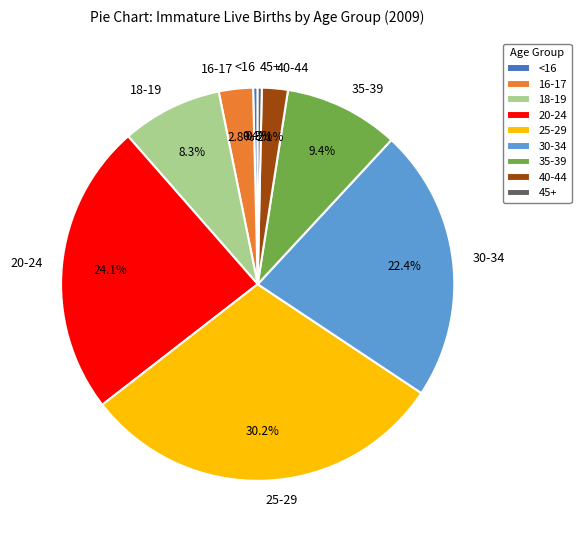

Does 16-17 account for over 50% of the chart?

No